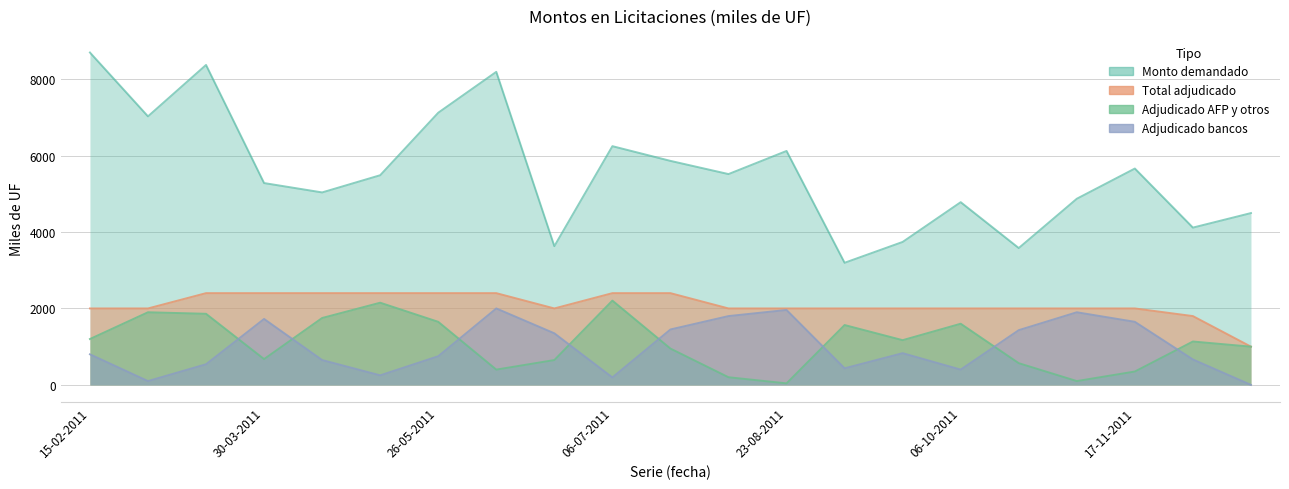

Which series changed the most between 06-10-2011 and 12-10-2011?

Monto demandado (miles de UF)